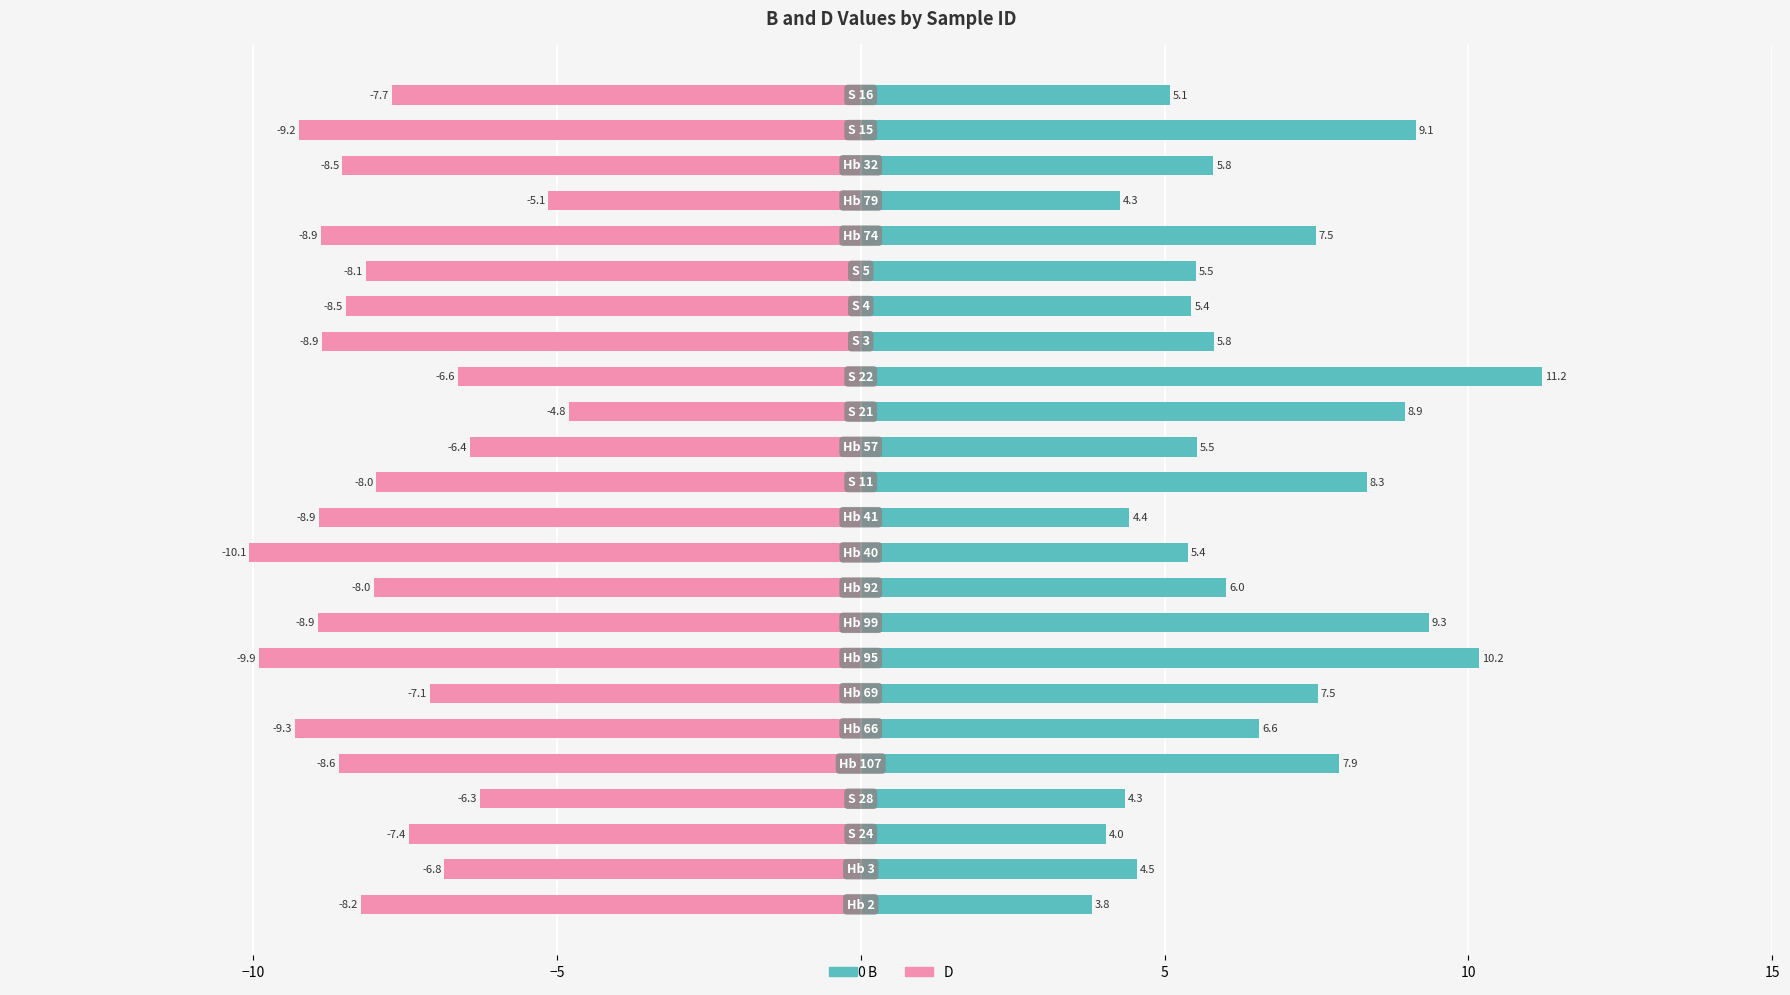

What are all the series names shown in the legend?

B, D